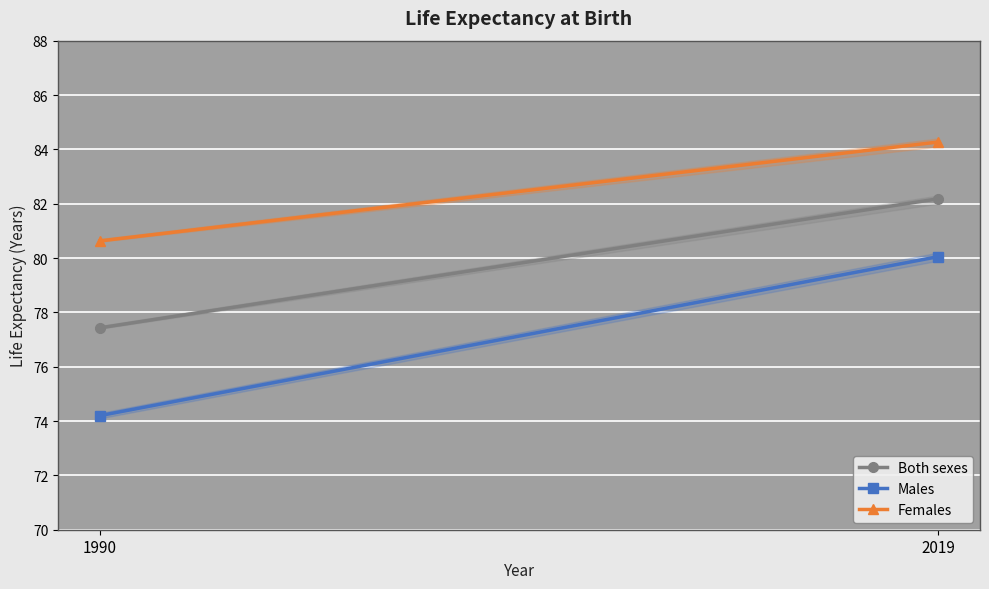

Reading right to left, extract all data points from this chart.

Both sexes: 2019=82.2	1990=77.4
Males: 2019=80.1	1990=74.2
Females: 2019=84.3	1990=80.6